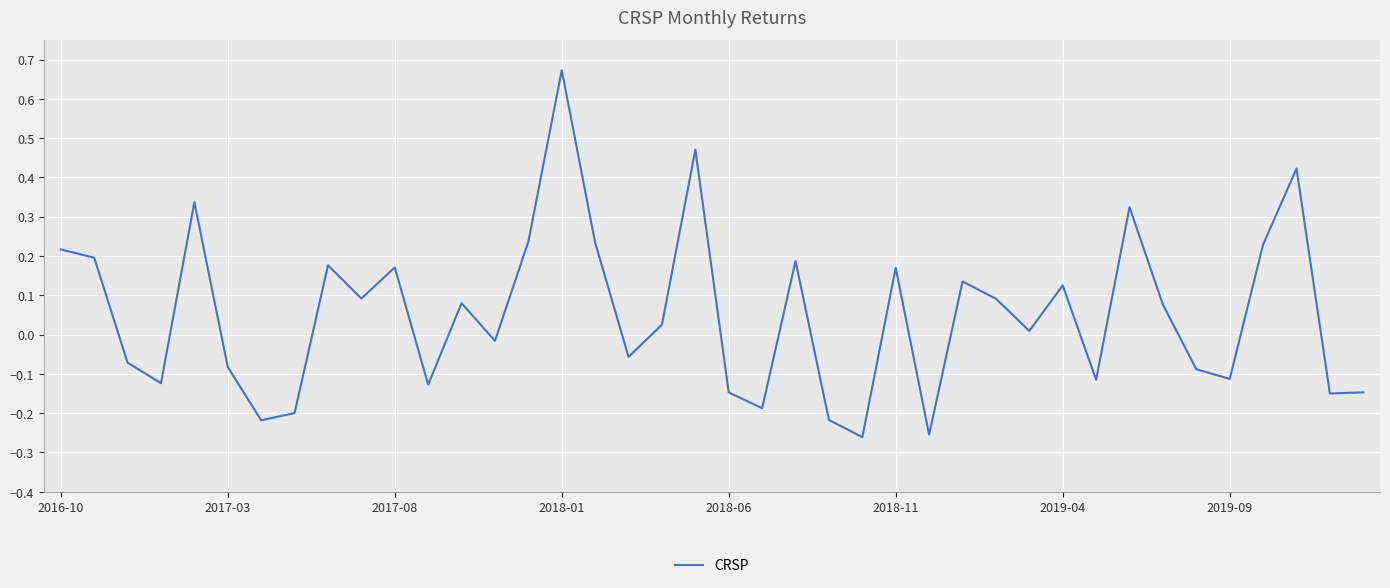

What is the difference between the maximum and minimum values?

0.9